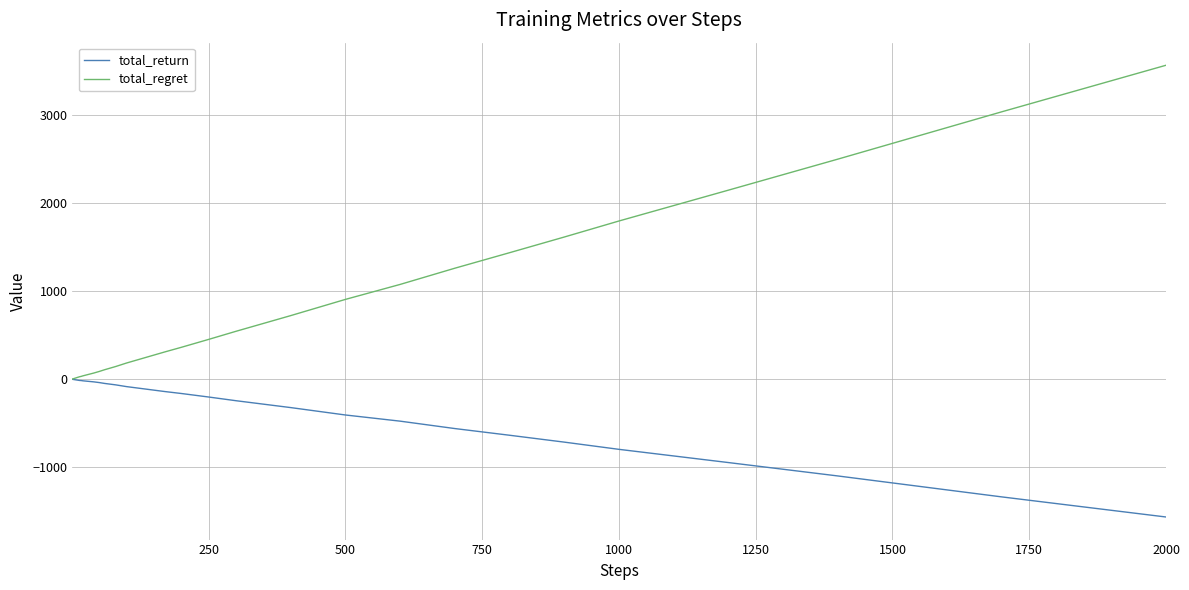

What is the minimum value for total_return?

-1564